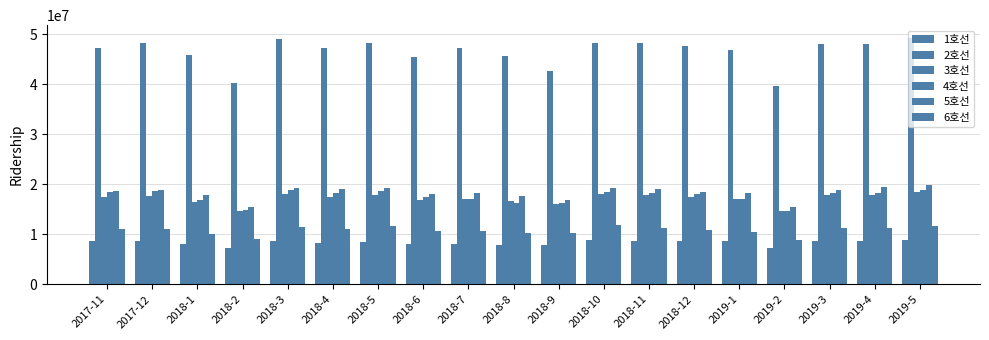

How many distinct data groups are displayed?

6